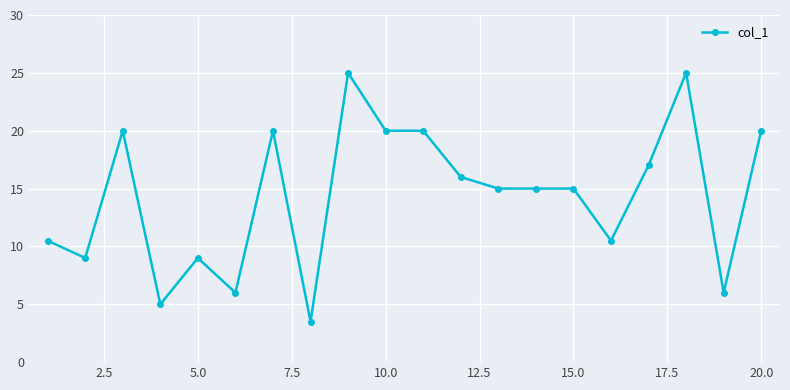

What is the difference between the maximum and second lowest values?

20.0